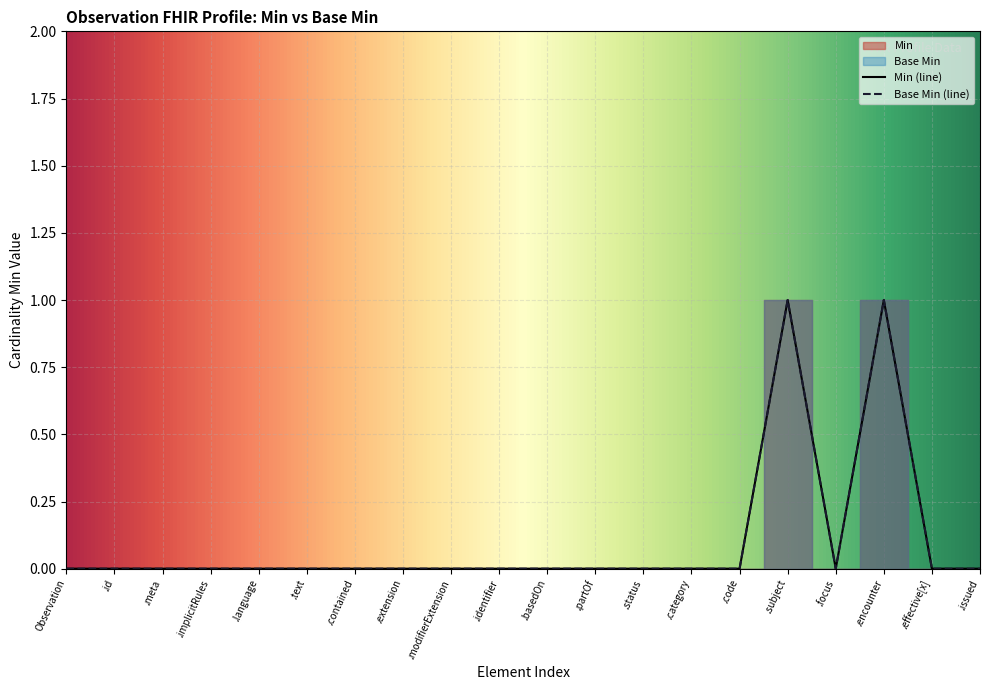

Is it true that Base Min equals 0 at .language?

False